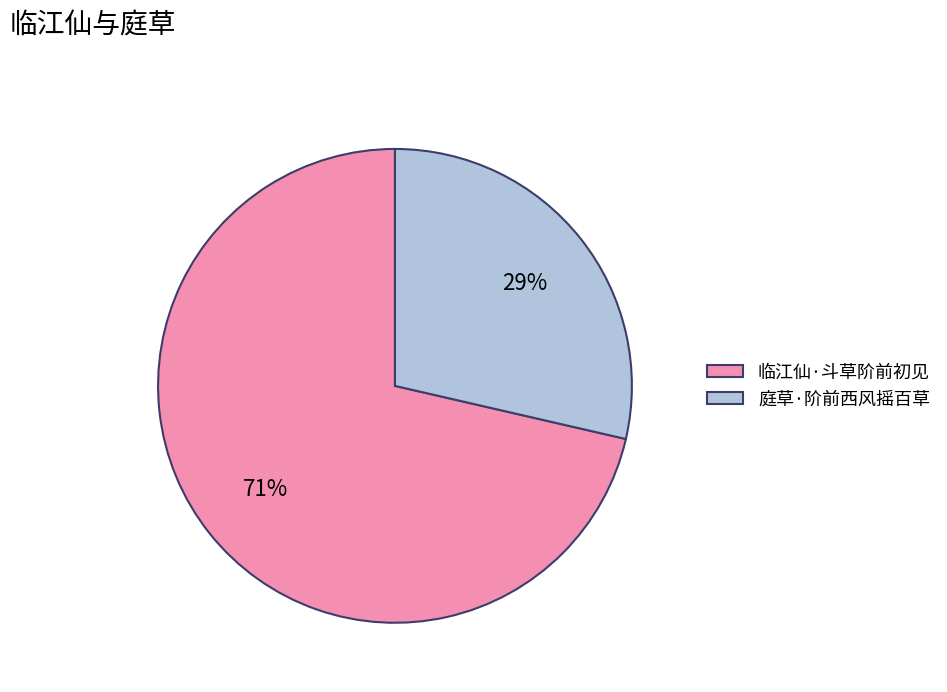

Rank the categories by value from lowest to highest.

庭草·阶前西风摇百草, 临江仙·斗草阶前初见